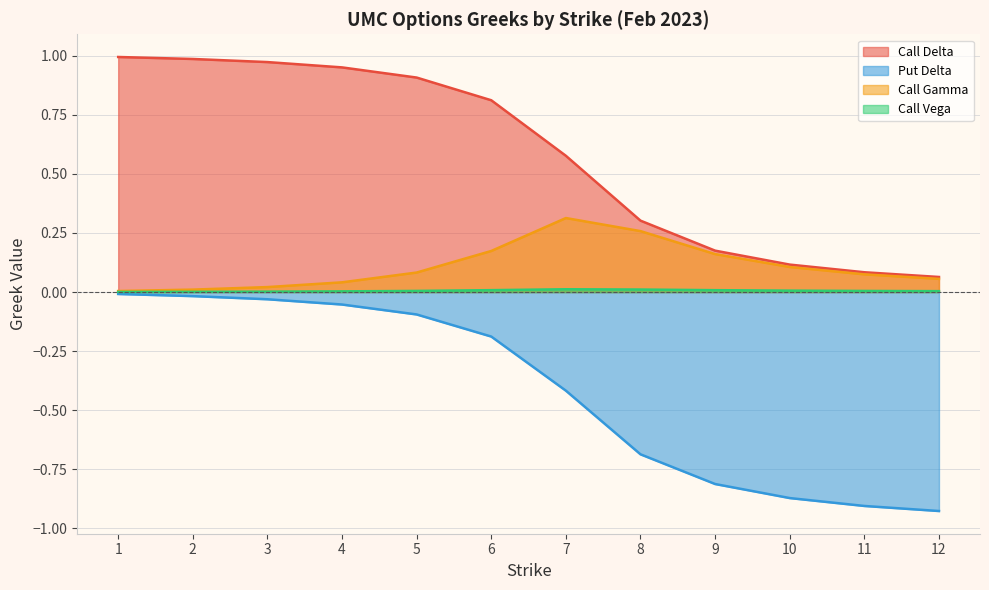

Which series changed the most between 8 and 9?

Call Delta